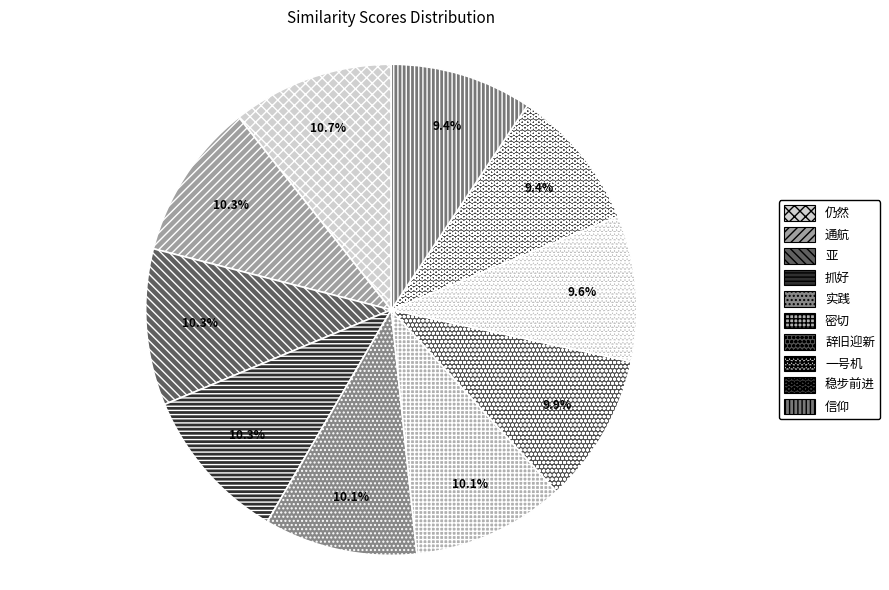

The 抓好 slice represents 5% of the pie. True or false?

False